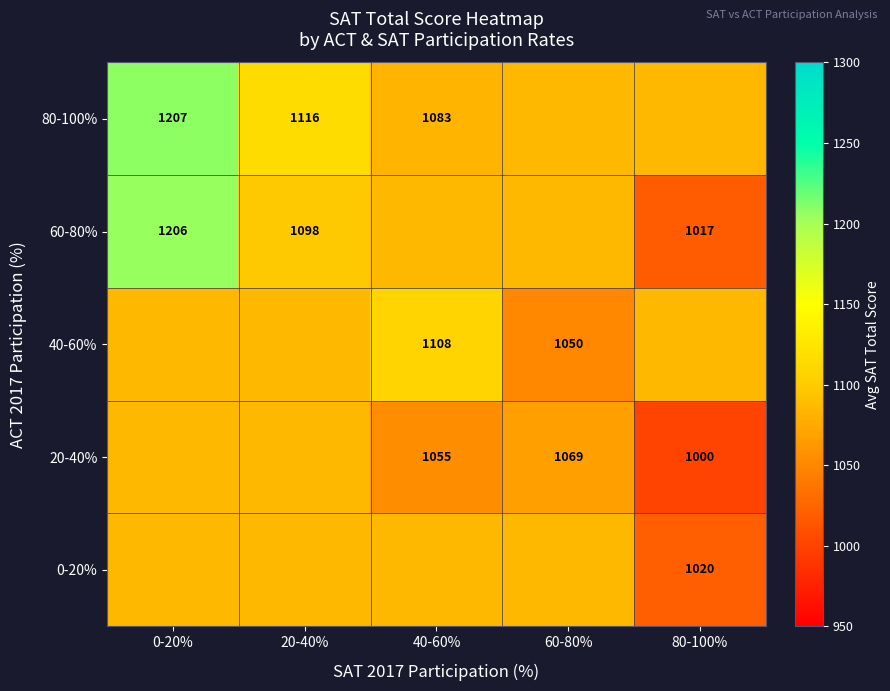

At which category is the sum across all series the highest?

0-20%